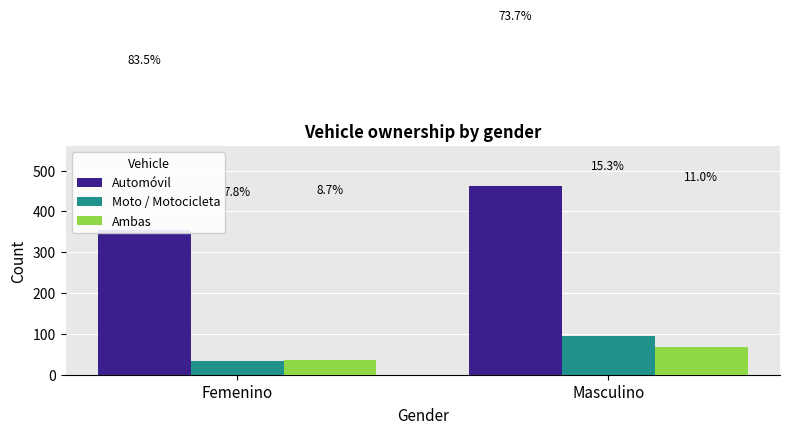

What is the label of the 1st bar from the left?

Femenino